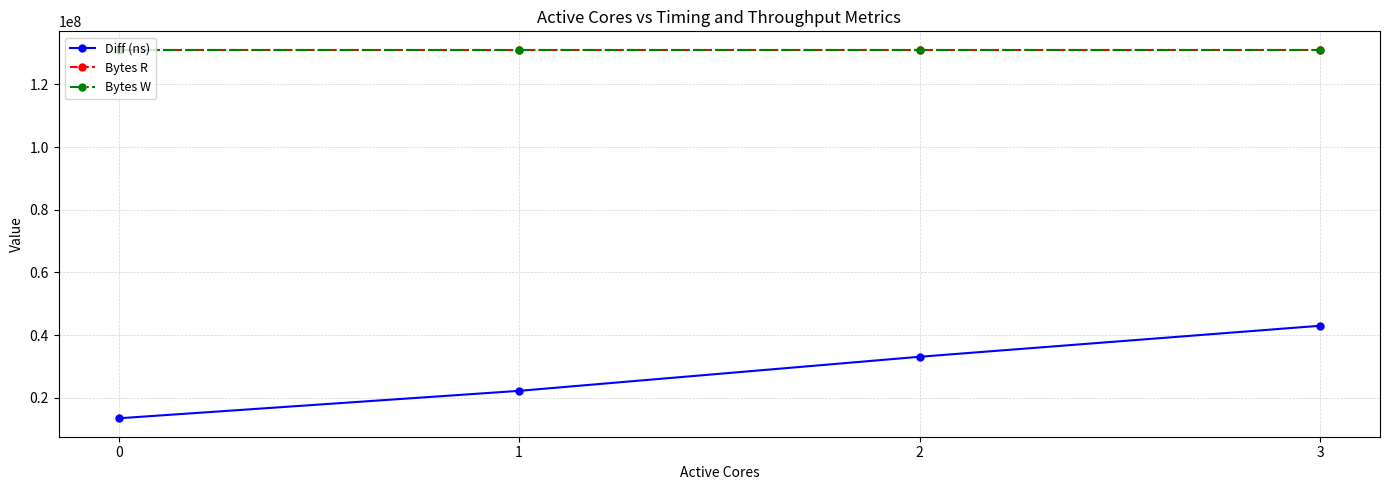

True or false: Bytes W and Bytes R cross at least once.

False